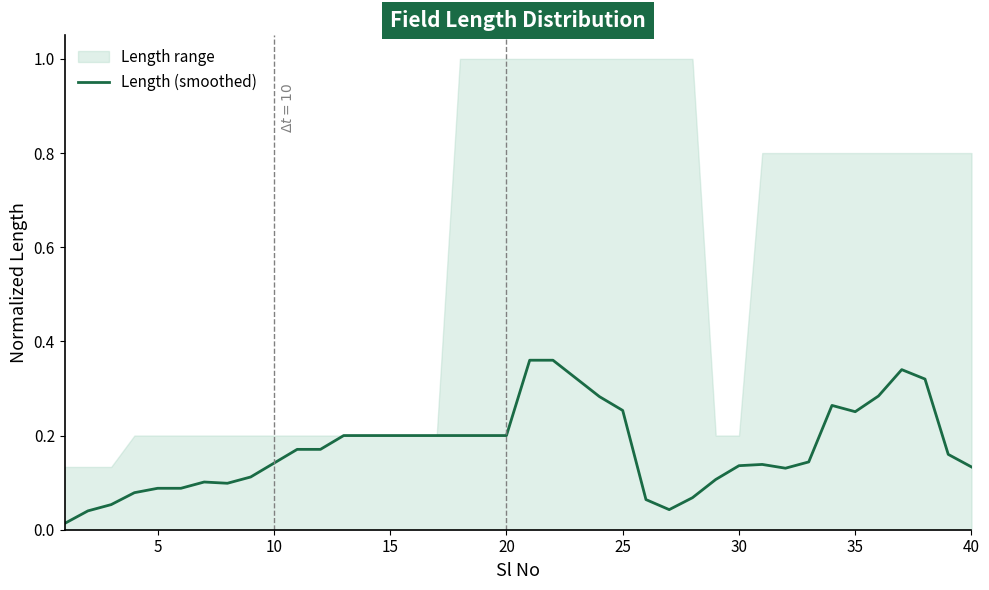

Count the number of categories in the chart.

40